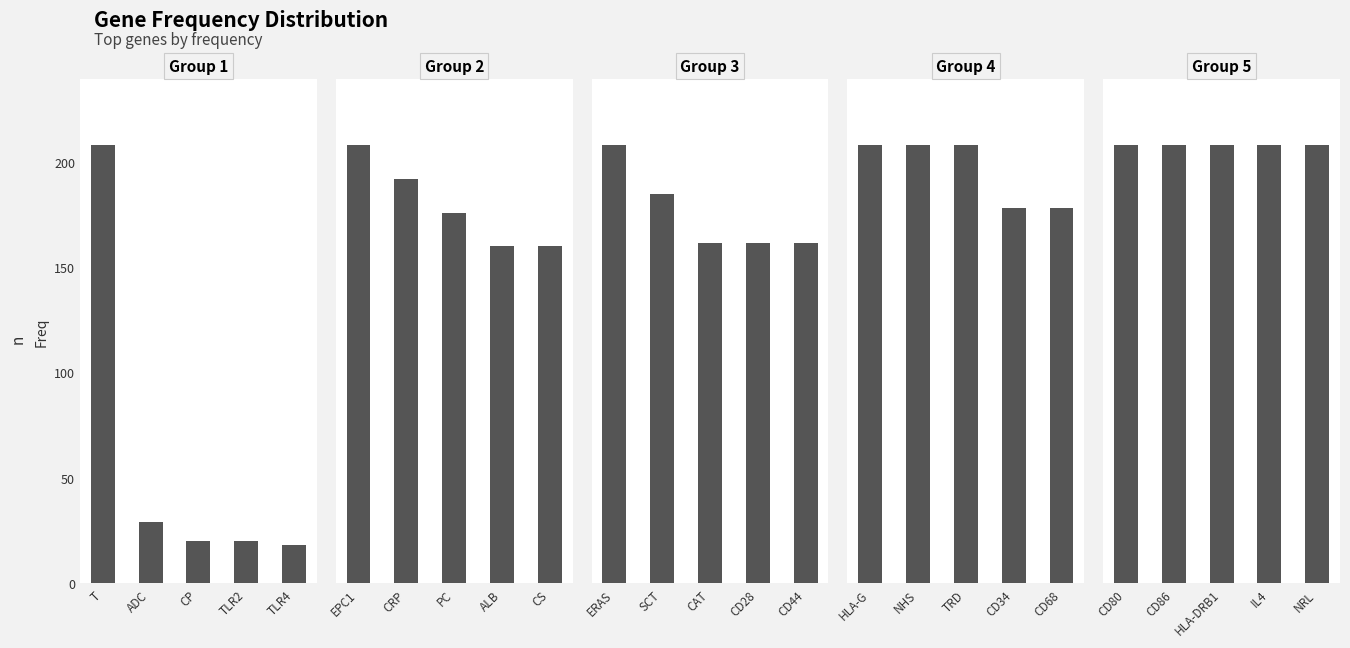

Is it true that Group 2 equals 13 at CS?

False